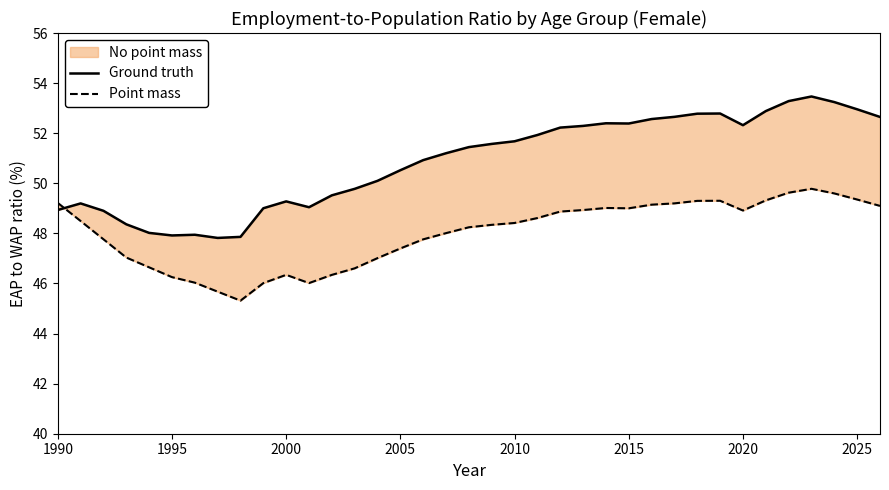

How many data points in Ground truth are less than 51?

17